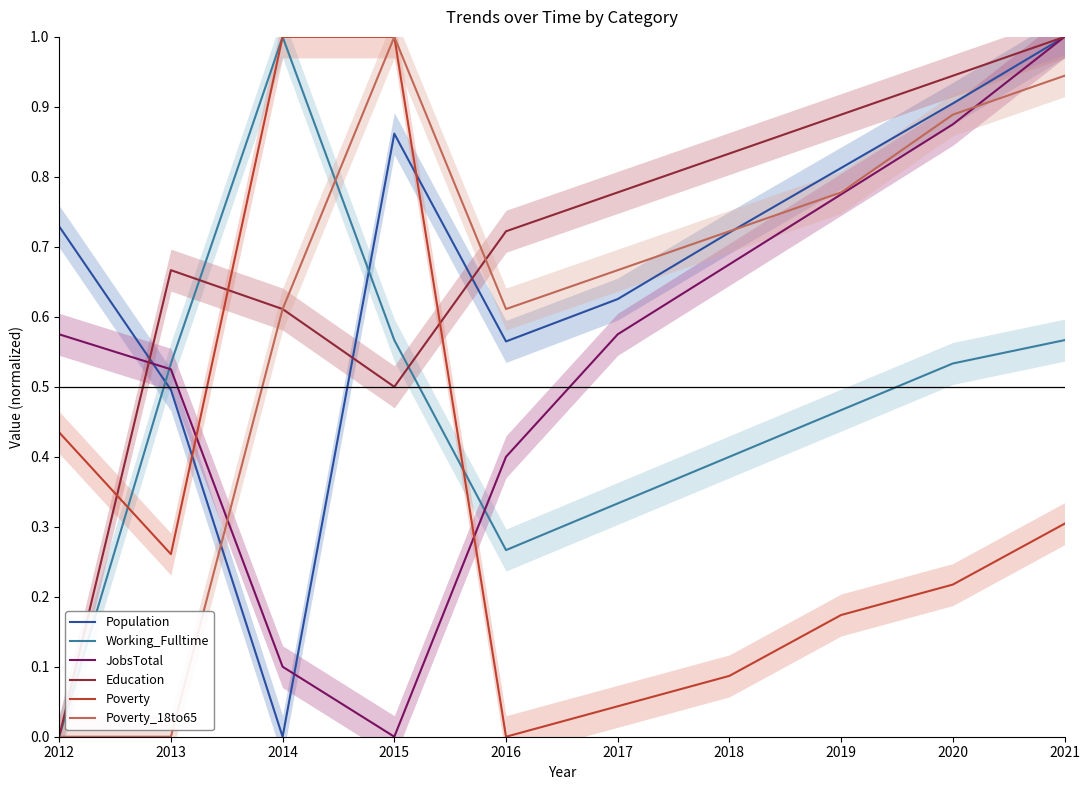

How many values in the Poverty_18to65 series exceed 0?

8